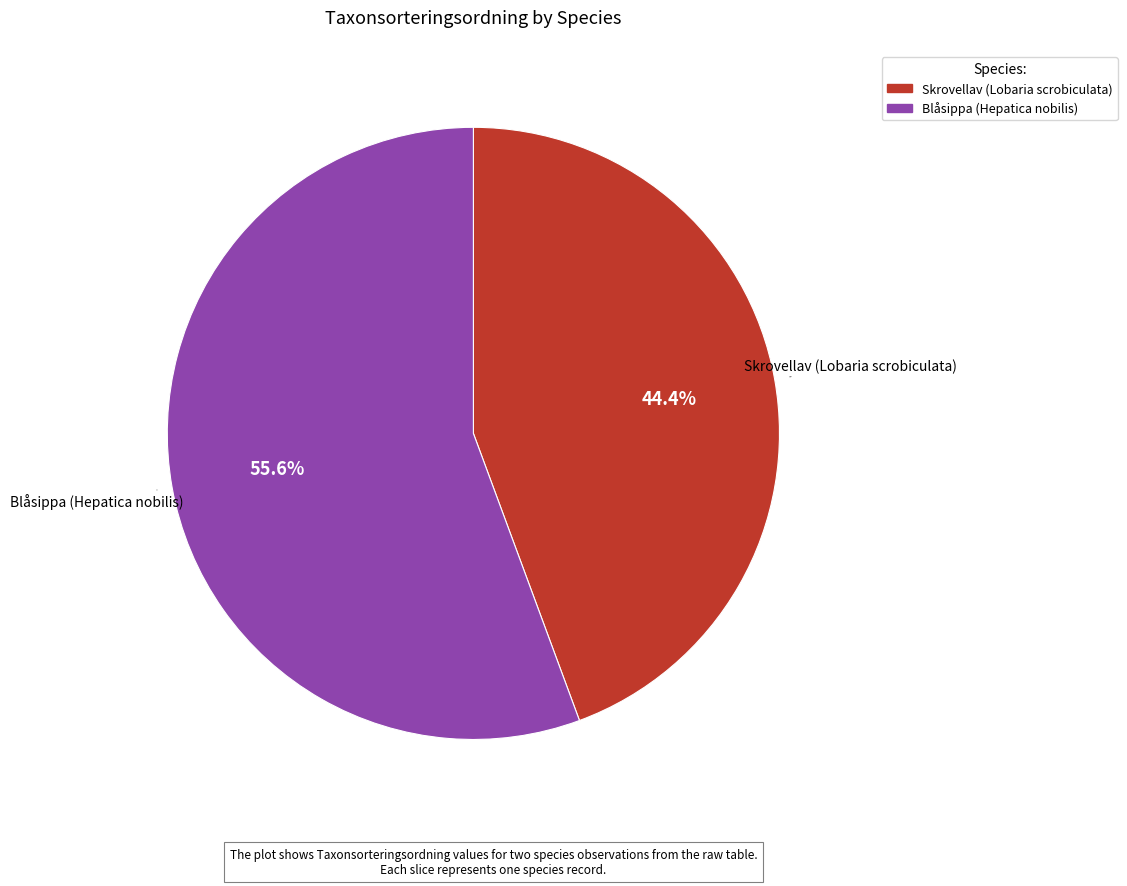

Between Skrovellav (Lobaria scrobiculata) and Blåsippa (Hepatica nobilis), which is larger?

Blåsippa (Hepatica nobilis)